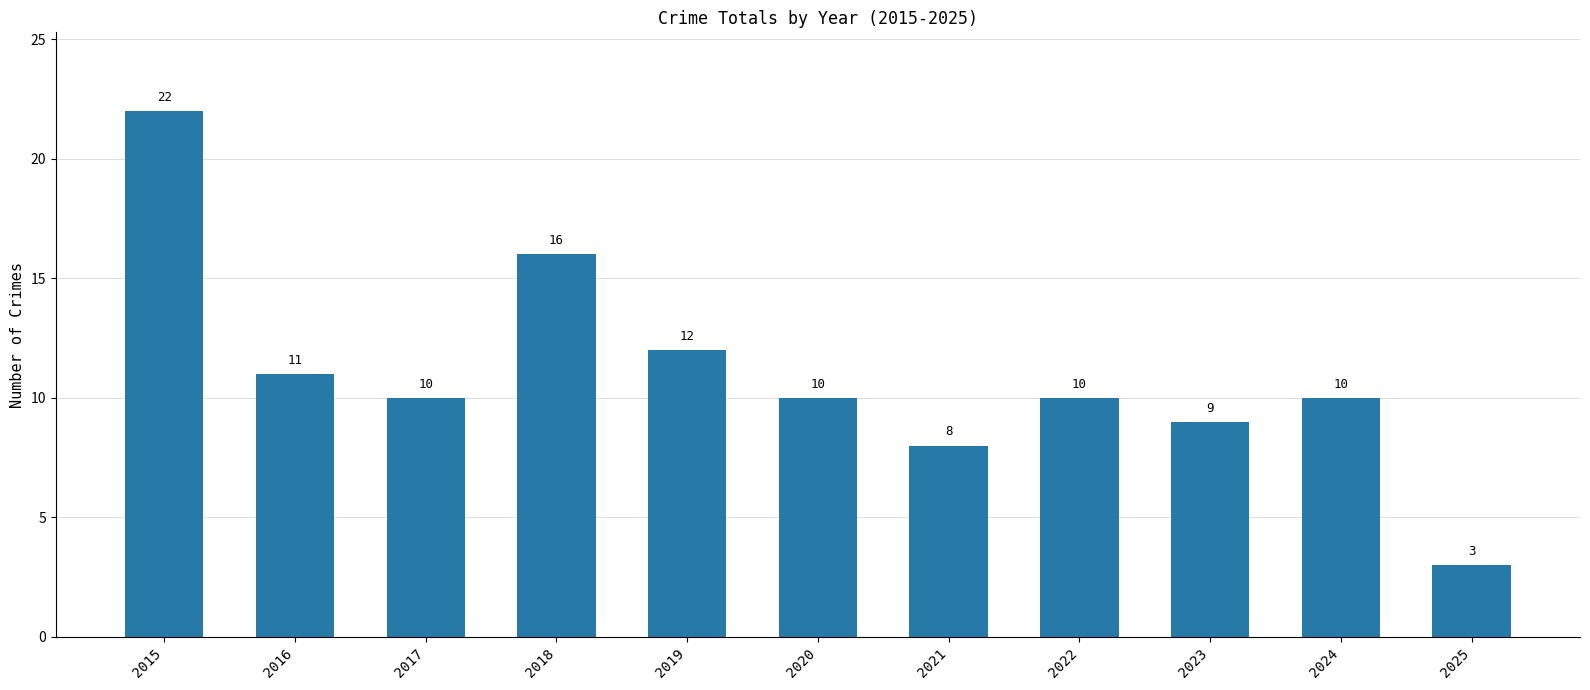

Count the number of categories in the chart.

11